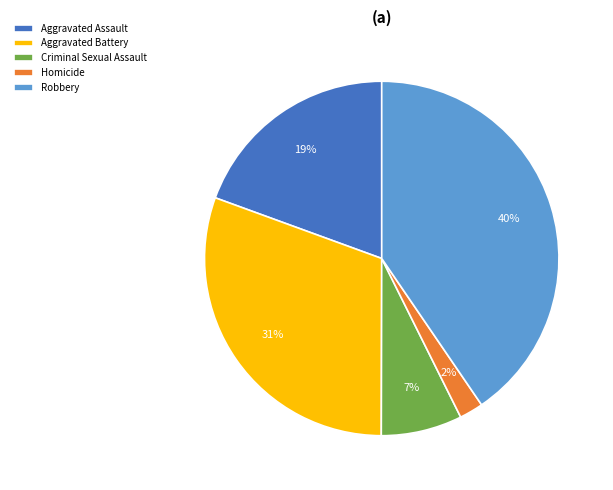

Does Aggravated Battery represent more than half of the total?

No